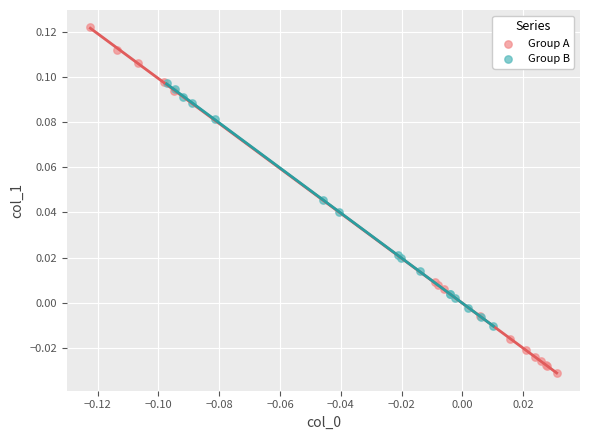

Which series contains the highest Y value?

Group A